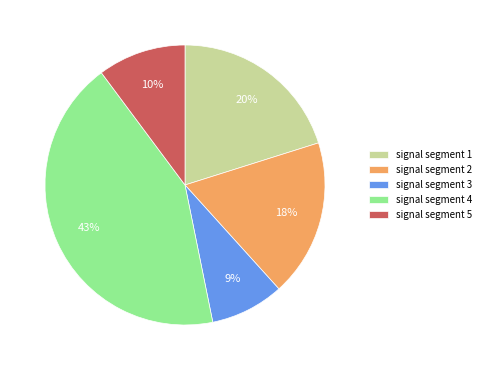

Is there any slice that represents more than half of the pie?

No